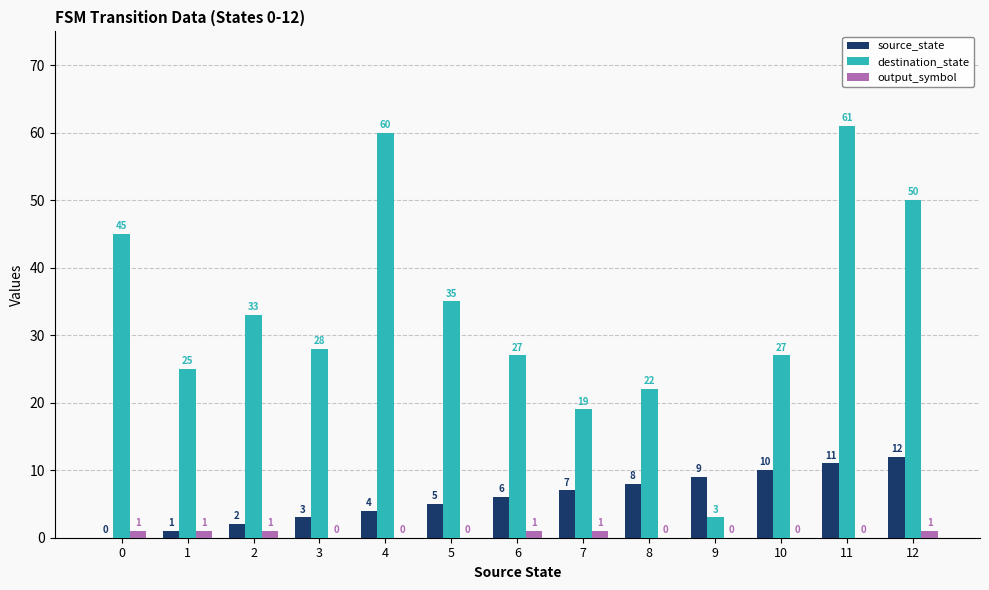

What is the sum of all destination_state values?

435